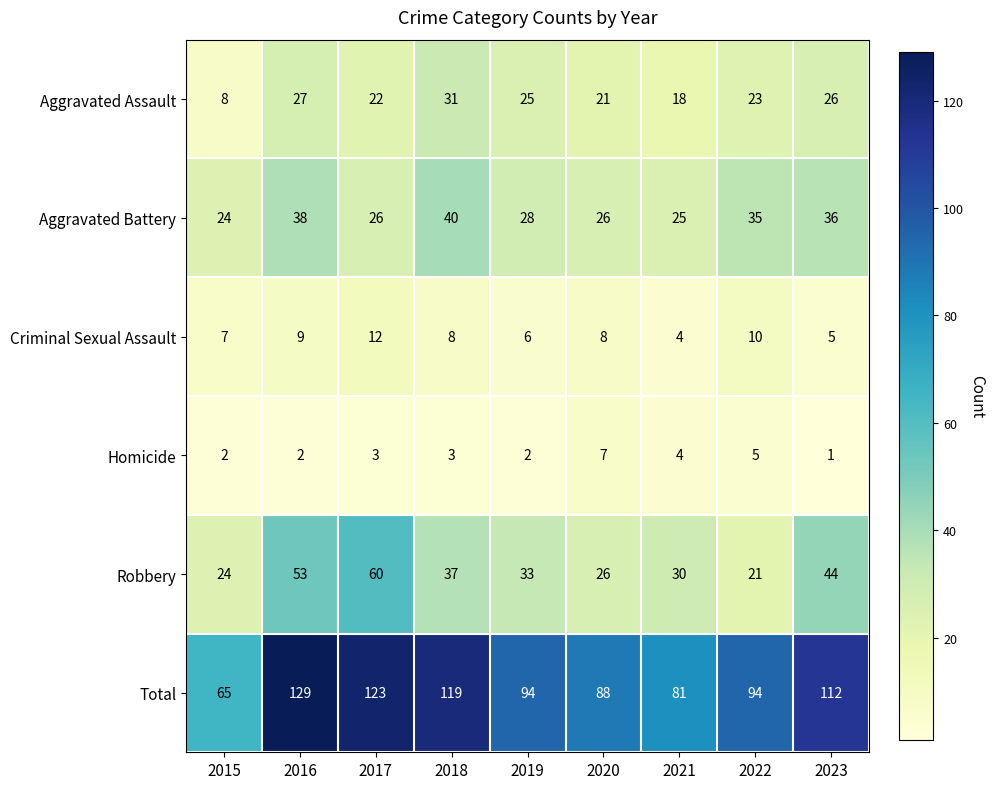

What is the difference between the highest and lowest values at 2023?

111